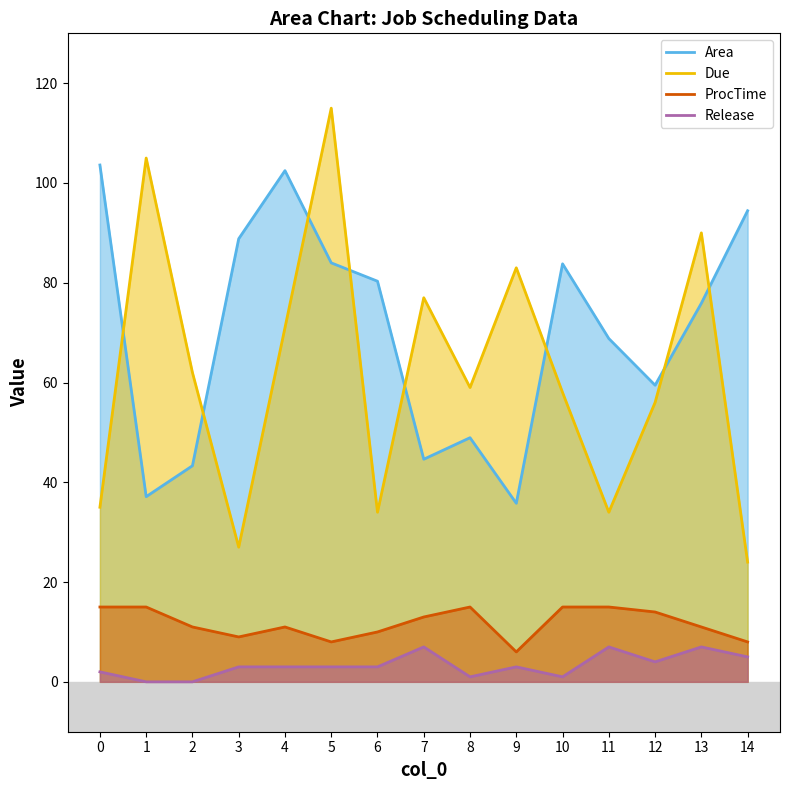

How many interior local peaks does the ProcTime series have?

2